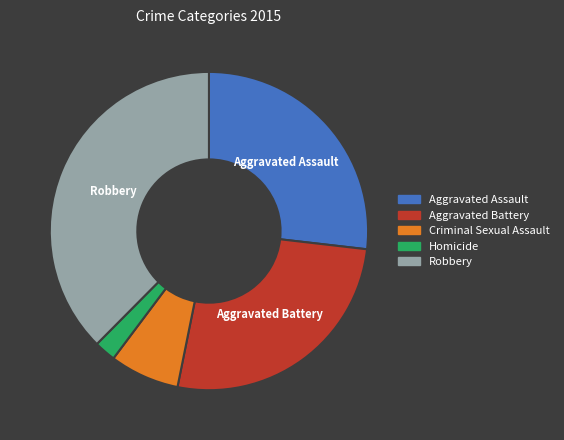

Combined, do Aggravated Battery and Homicide account for over 50%?

No